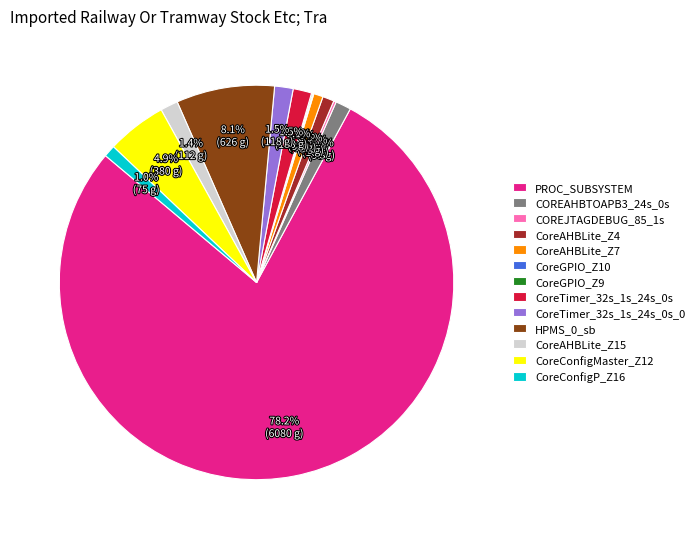

The HPMS_0_sb slice represents 1% of the pie. True or false?

False